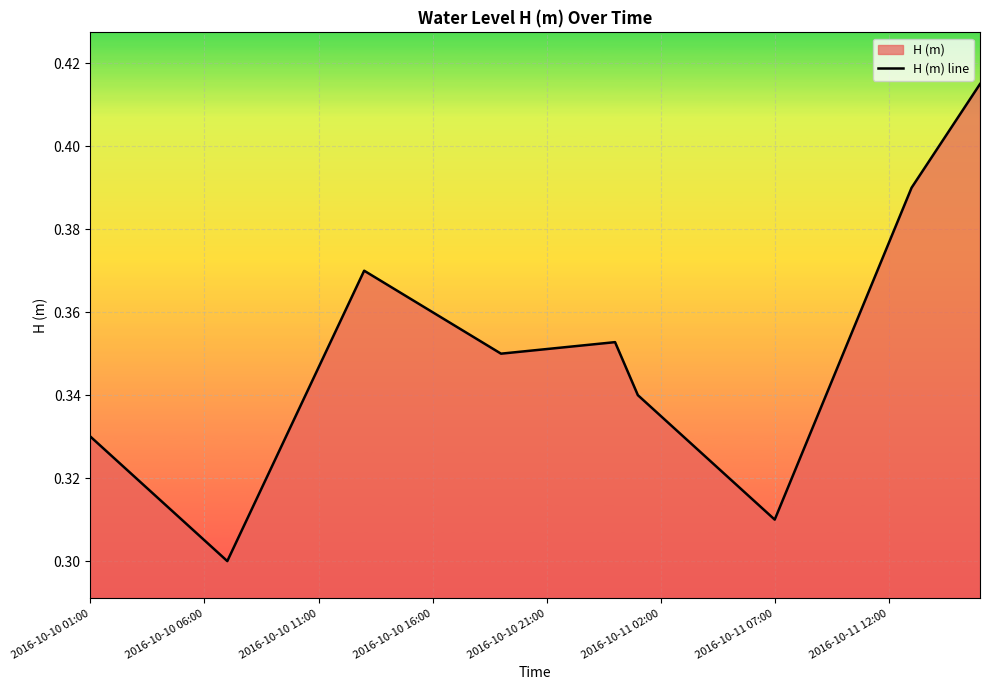

The value at 13 is 0.6. True or false?

False